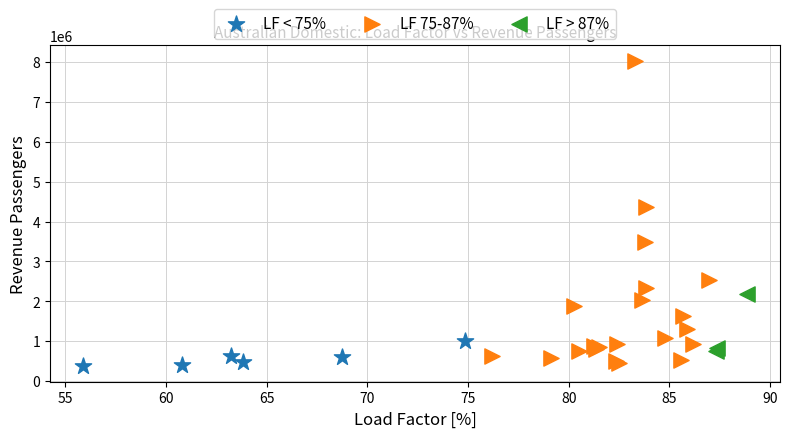

What are all the series names shown in the legend?

LF < 75%, LF 75-87%, LF > 87%